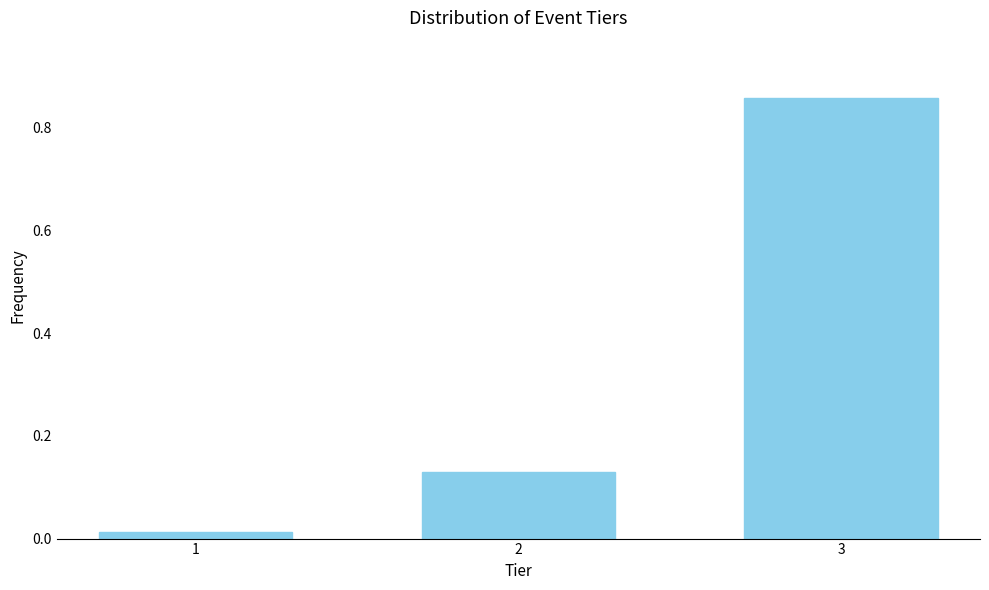

The chart shows a value of 0.2 at 3. True or false?

False